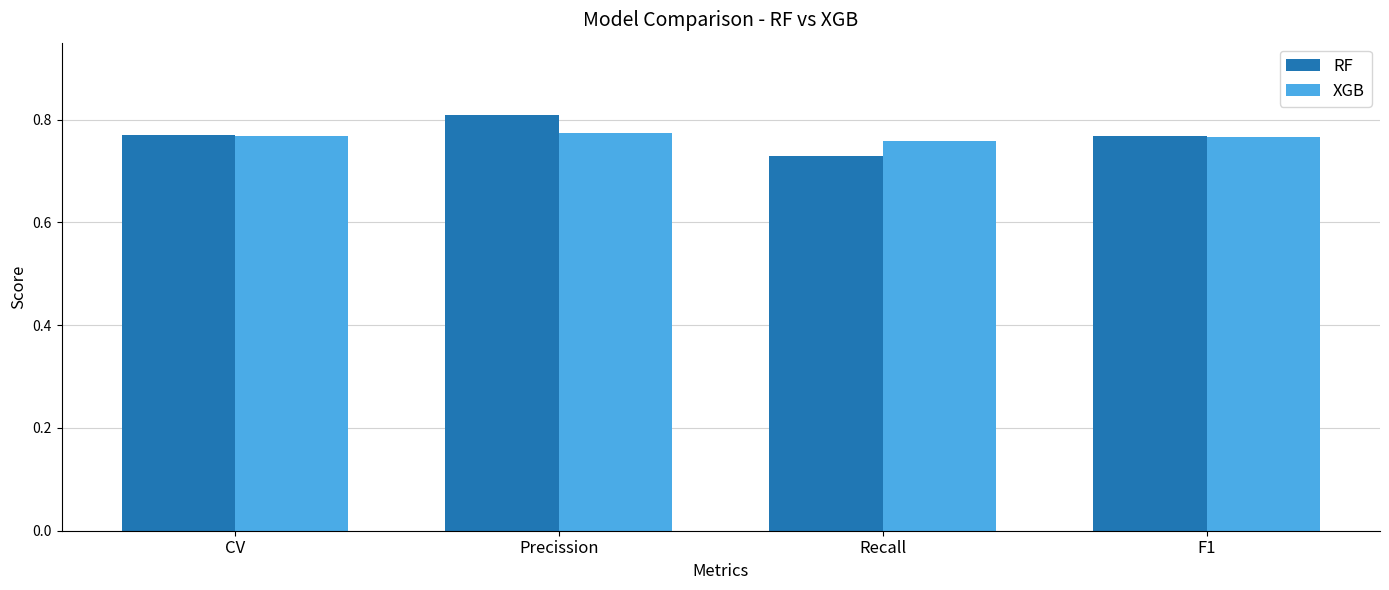

What is the label of the 1st bar from the left?

CV